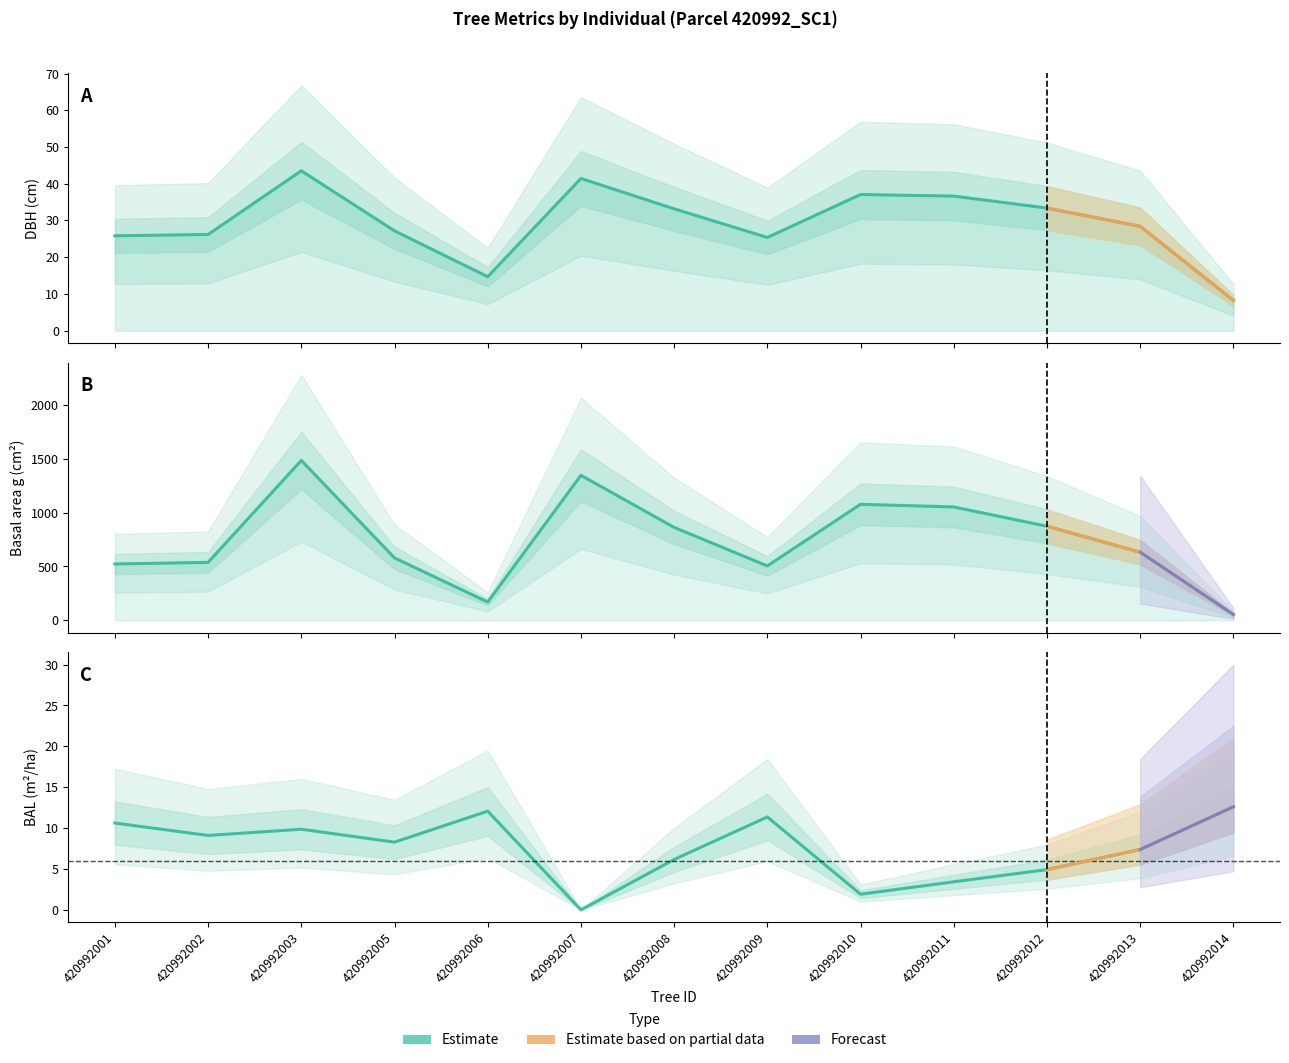

The value of dbh at 420992006 is 14.7. True or false?

True